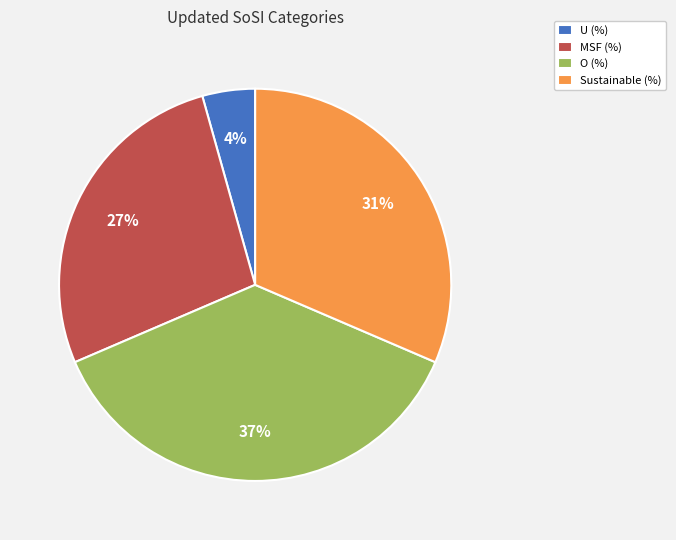

Which category has the biggest portion of the pie?

O (%)